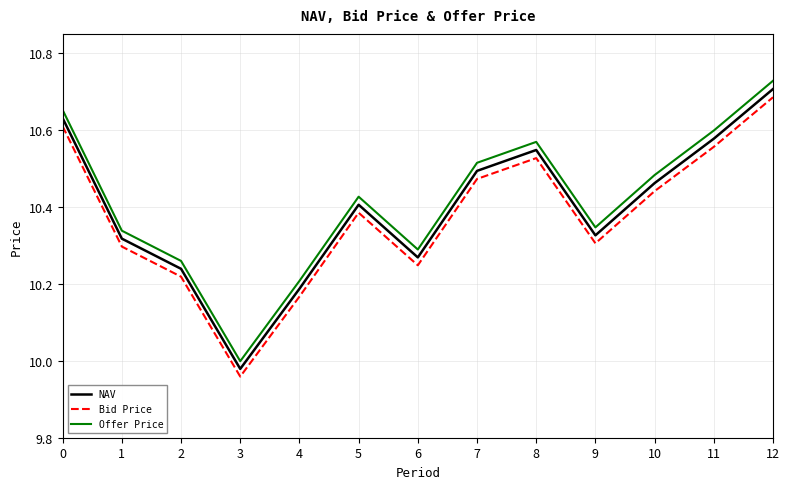

How many lines are shown in the chart?

3